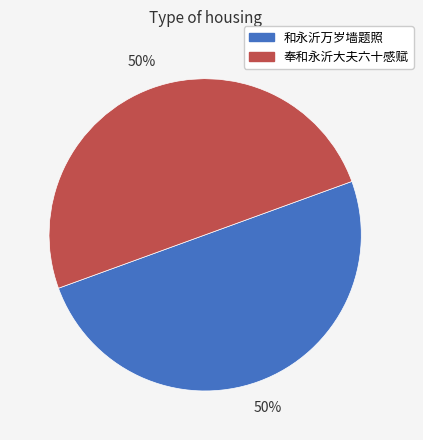

The 奉和永沂大夫六十感赋 slice represents 37% of the pie. True or false?

False